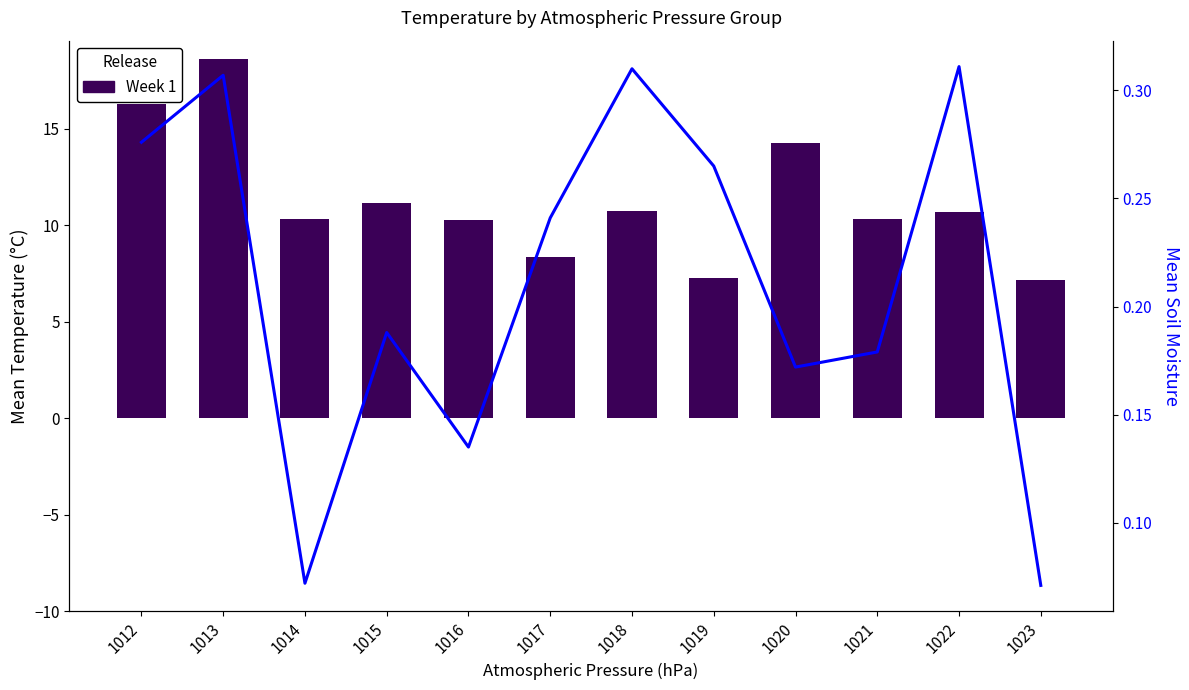

What is the value of the Soil Moisture Trend bar at the 12th from the left?

0.1